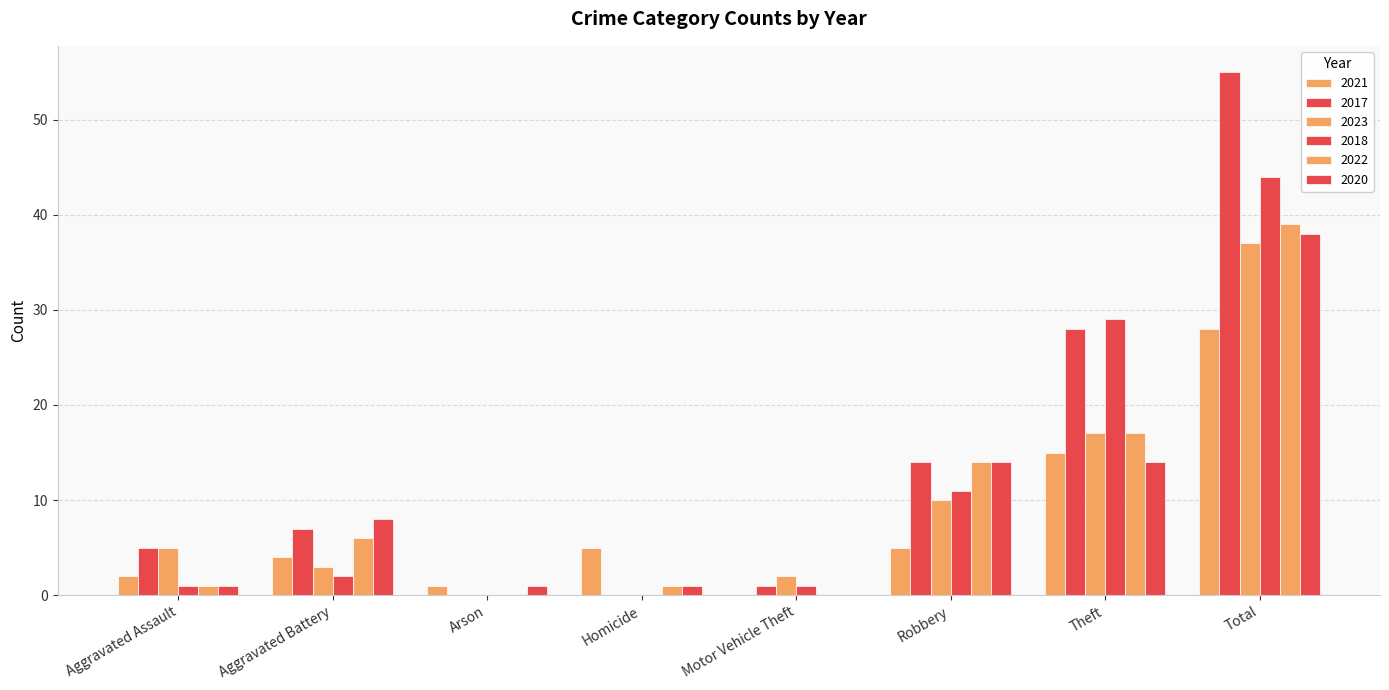

Read the 2022 value at Aggravated Battery, to the nearest 10.

10